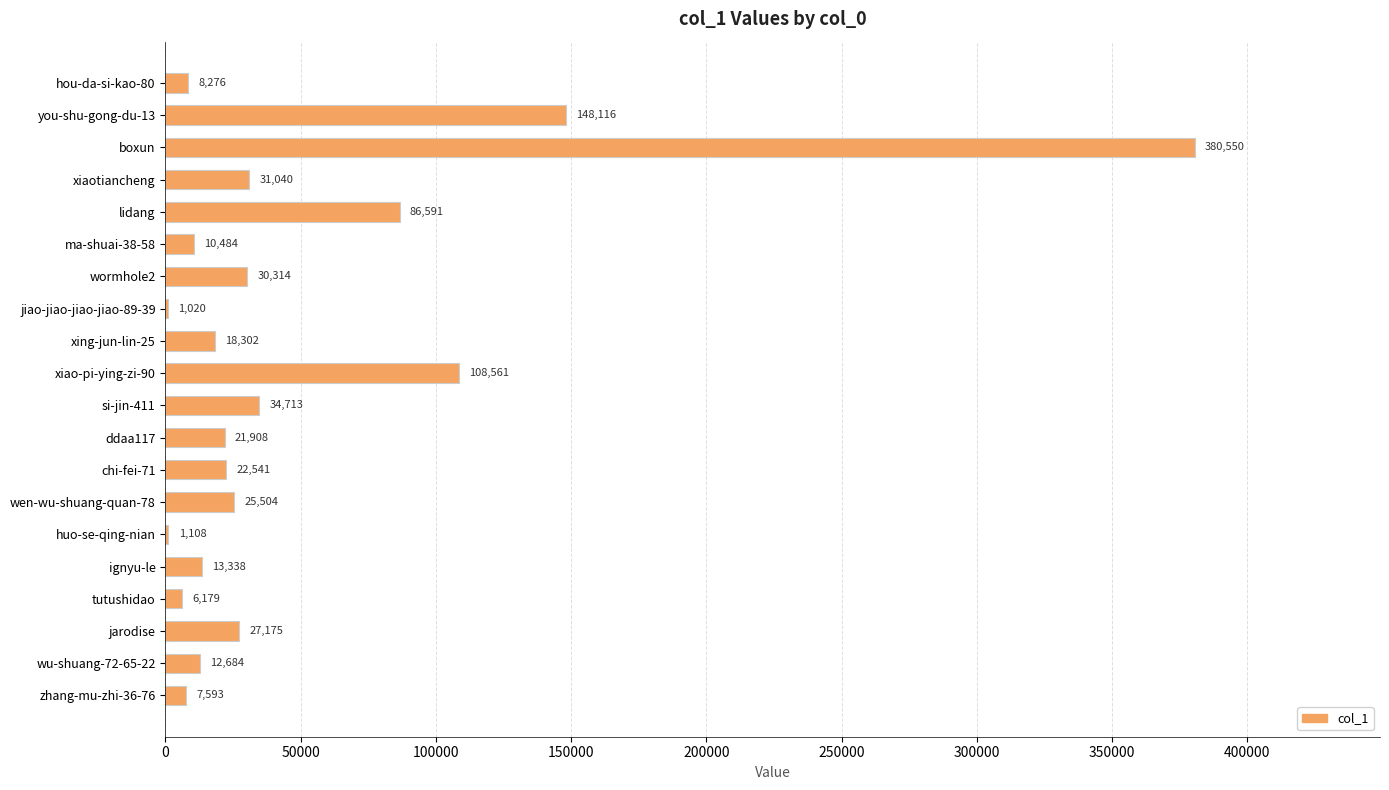

Which has a higher value, ma-shuai-38-58 or ignyu-le?

ignyu-le